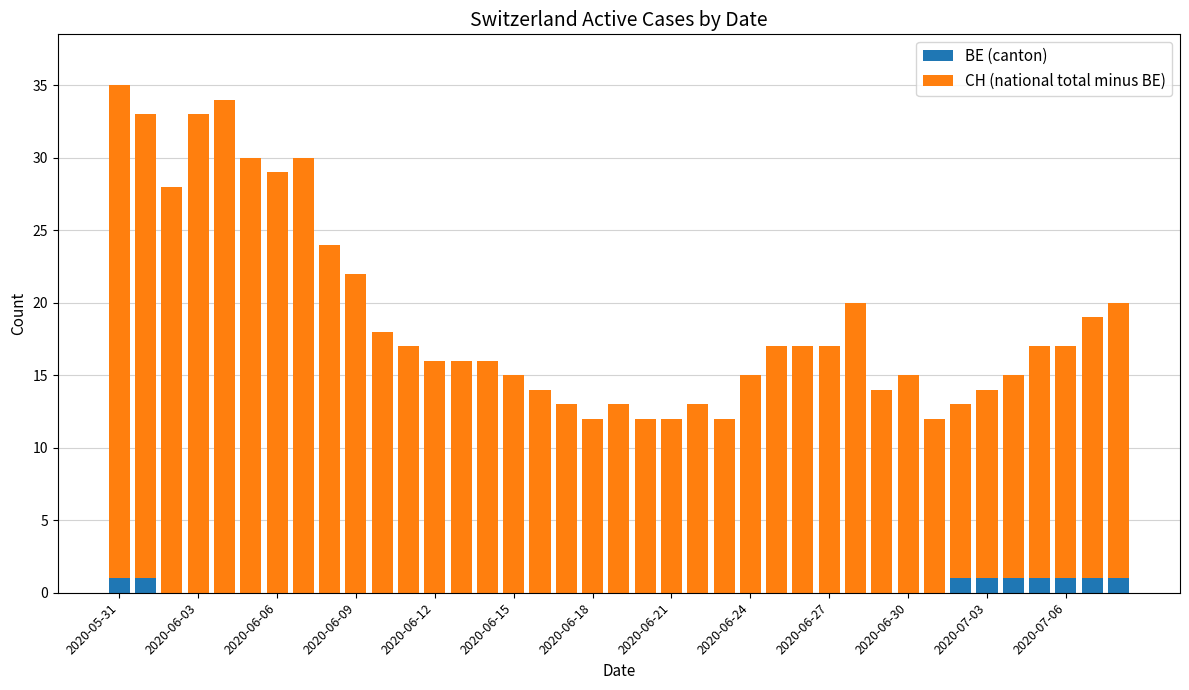

How many distinct data groups are displayed?

2